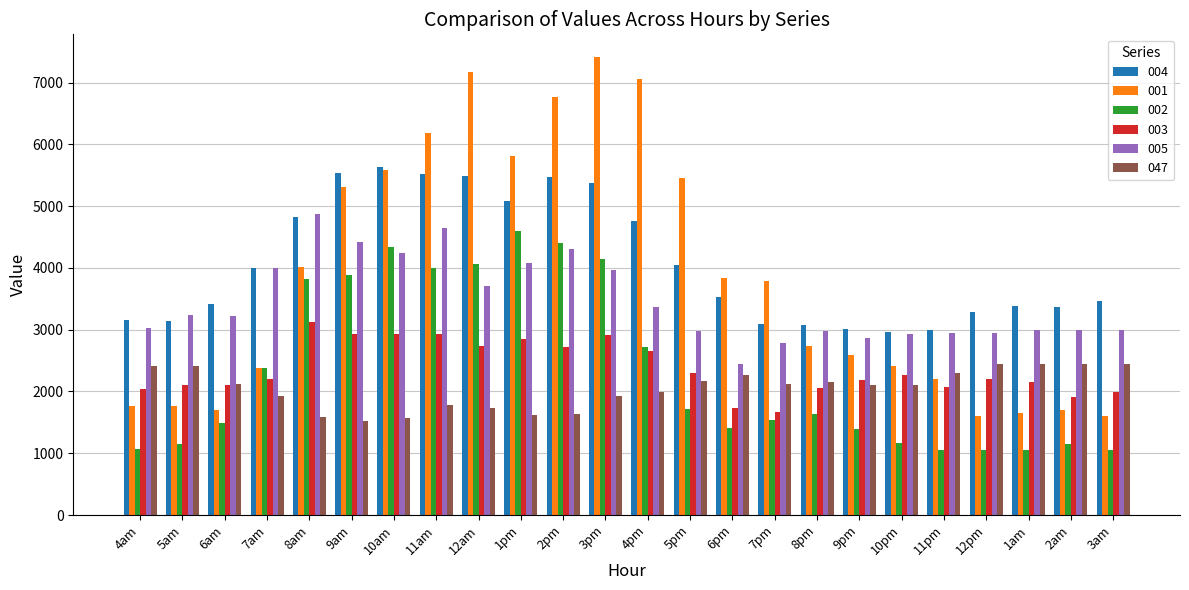

How many bars are there in total?

144